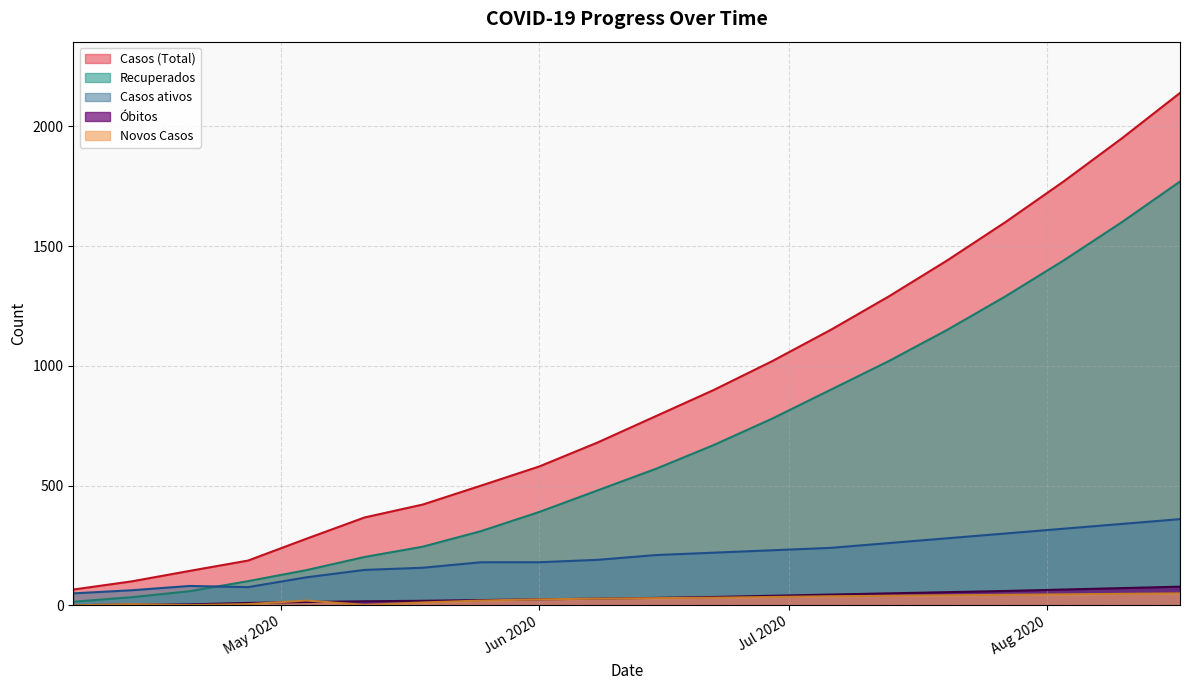

Reading right to left, what are all the values shown in this chart?

Casos (Total): 2140	1950	1770	1600	1440	1290	1150	1020	900	790	680	580	500	421	367	278	187	144	100	66
Recuperados: 1770	1600	1440	1290	1150	1020	900	780	670	570	480	390	310	245	202	147	101	59	34	15
Casos ativos: 360	340	320	300	280	260	240	230	220	210	190	180	180	157	148	117	76	81	63	50
Óbitos: 78	72	66	60	55	50	45	40	35	31	28	25	22	19	17	14	10	4	3	1
Novos Casos: 50	48	46	44	42	40	38	35	32	30	28	25	20	12	2	20	5	1	5	0